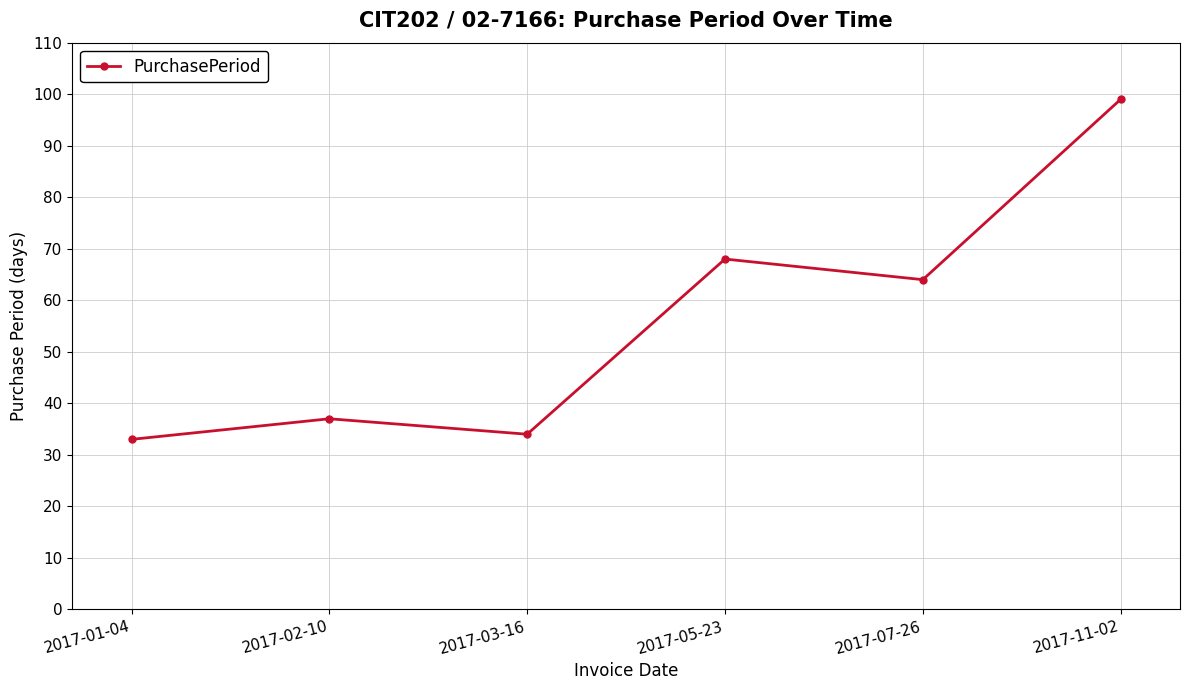

What is the change in value from 2017-05-23 to 2017-07-26?

-4